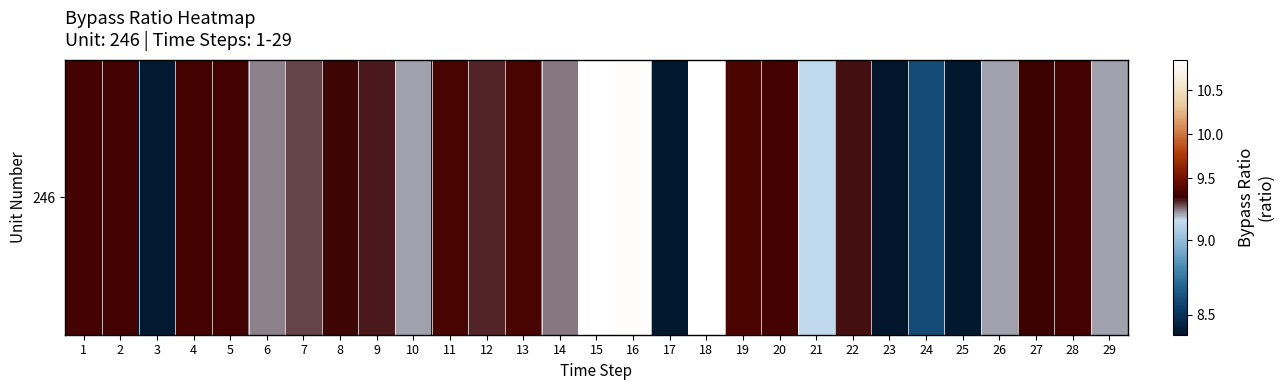

What is the ratio of the value at 4 to the value at 5?

1.0